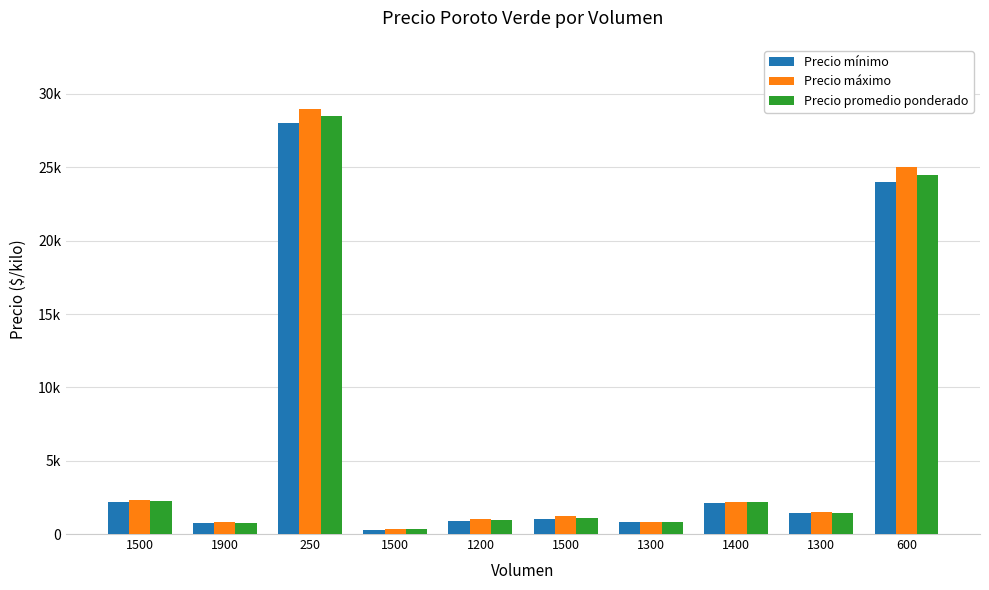

Between 1300 and 600, which series saw the biggest shift?

Precio máximo